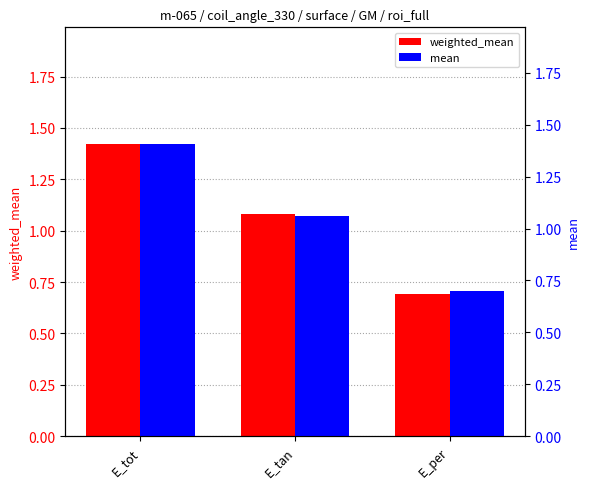

List the labels in order of mean value, smallest first.

E_per, E_tan, E_tot